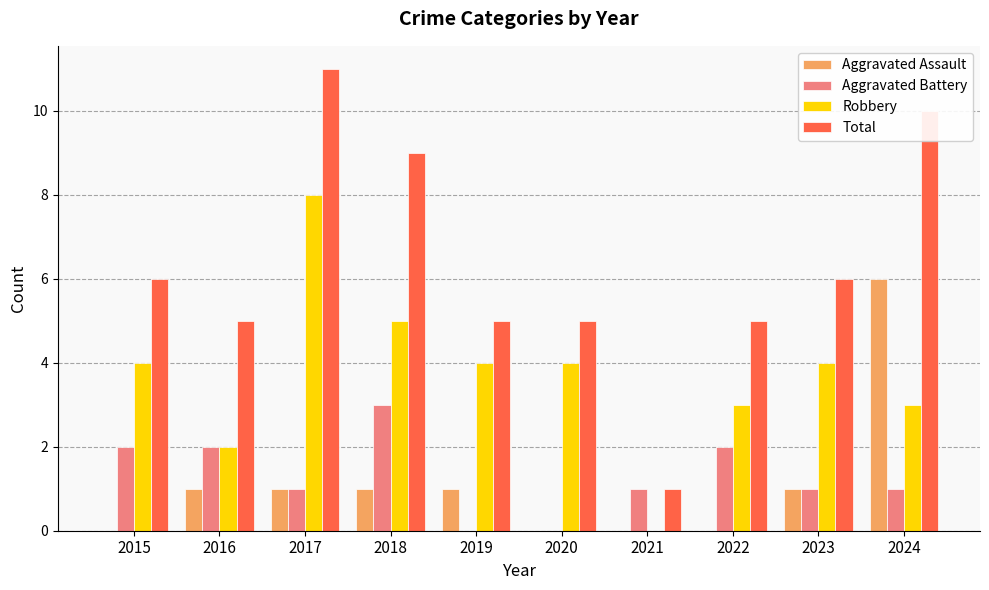

True or false: Aggravated Assault has a value of 2 at 2019.

False